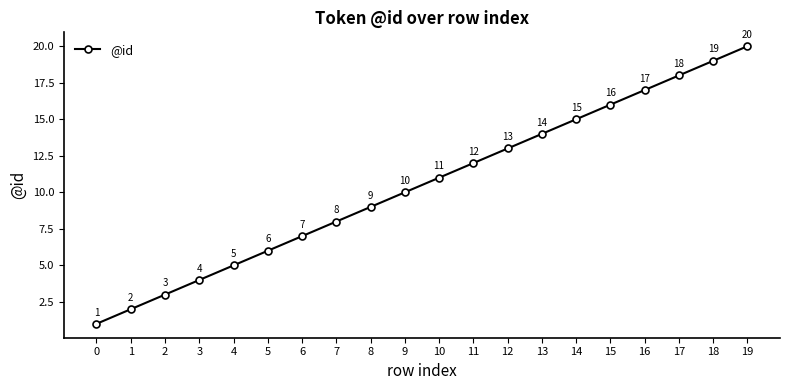

Is this an area chart (filled region under the line)?

No